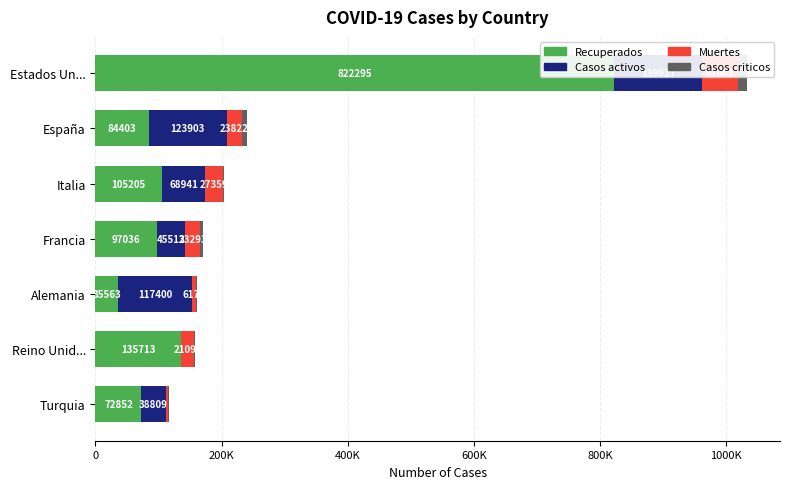

Which has a higher value, España or Francia?

Francia